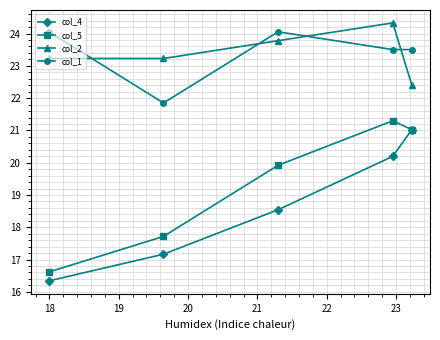

How many interior local peaks does the col_2 series have?

1